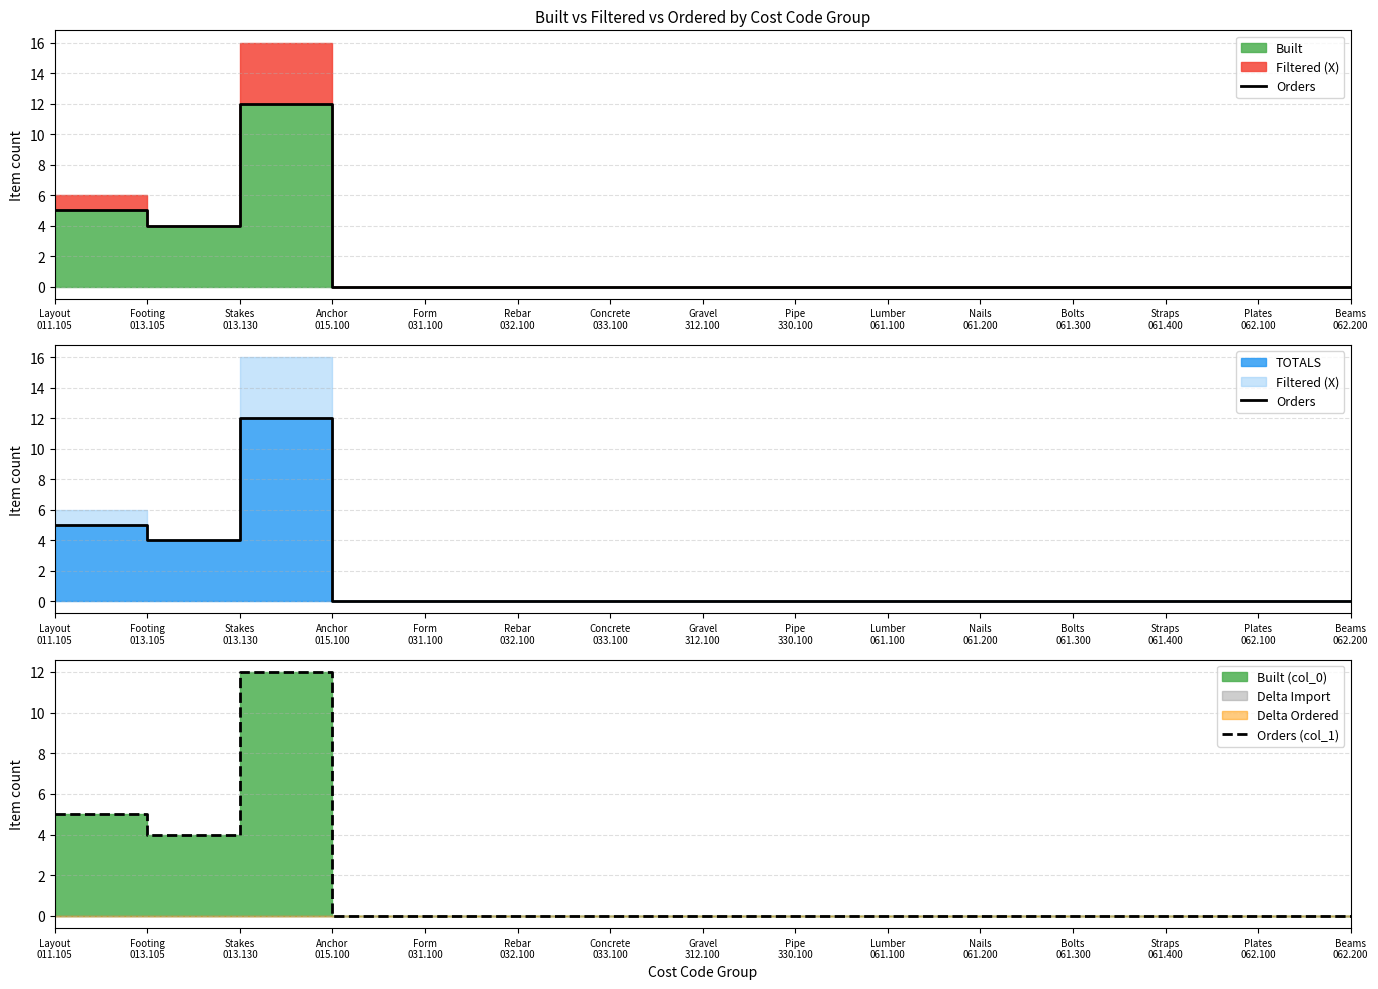

Which has a higher value, Beams
062.200 or Plates
062.100?

Beams
062.200